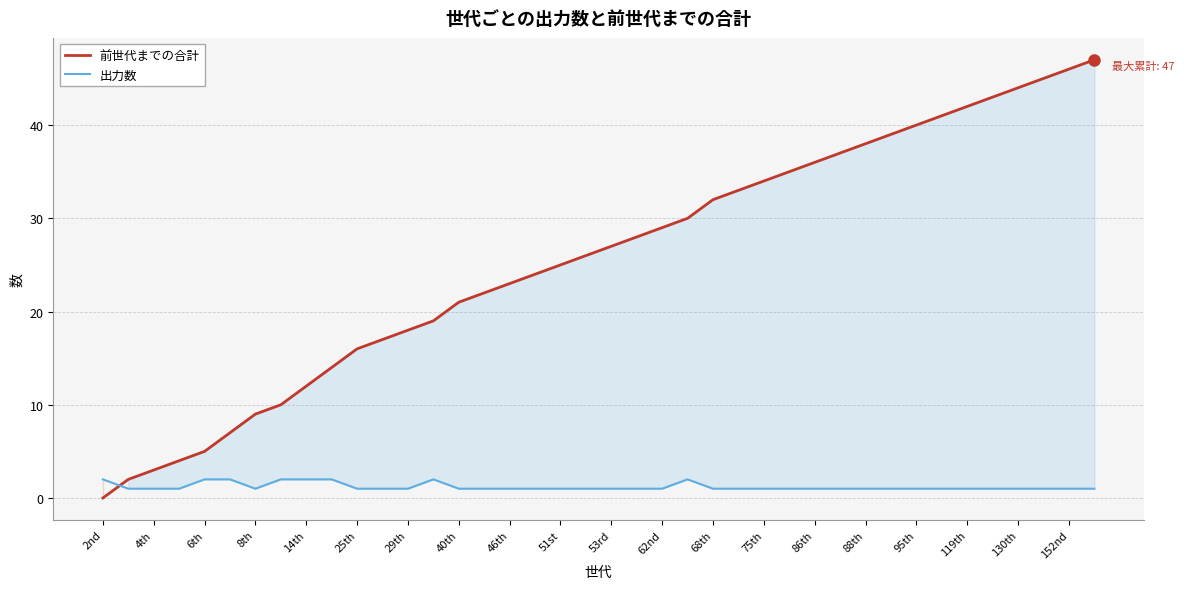

Does the chart have visible grid lines?

Yes